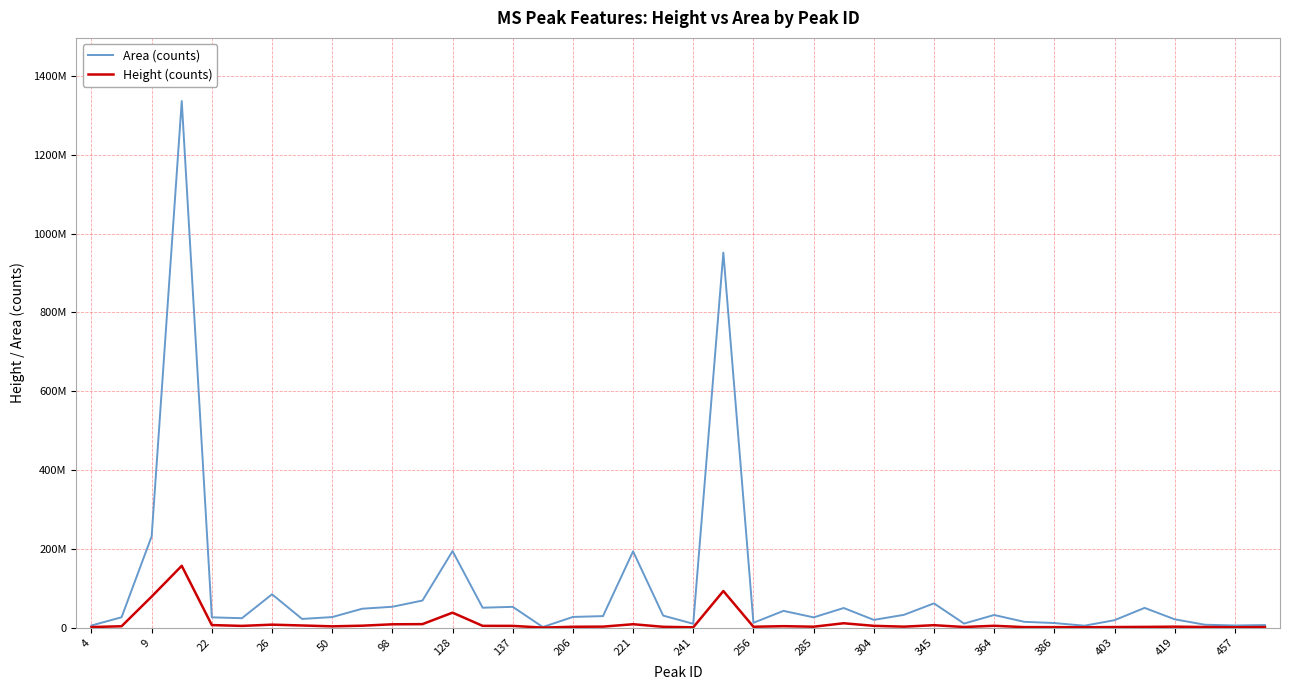

Which series has the largest total across all categories?

Area (counts)